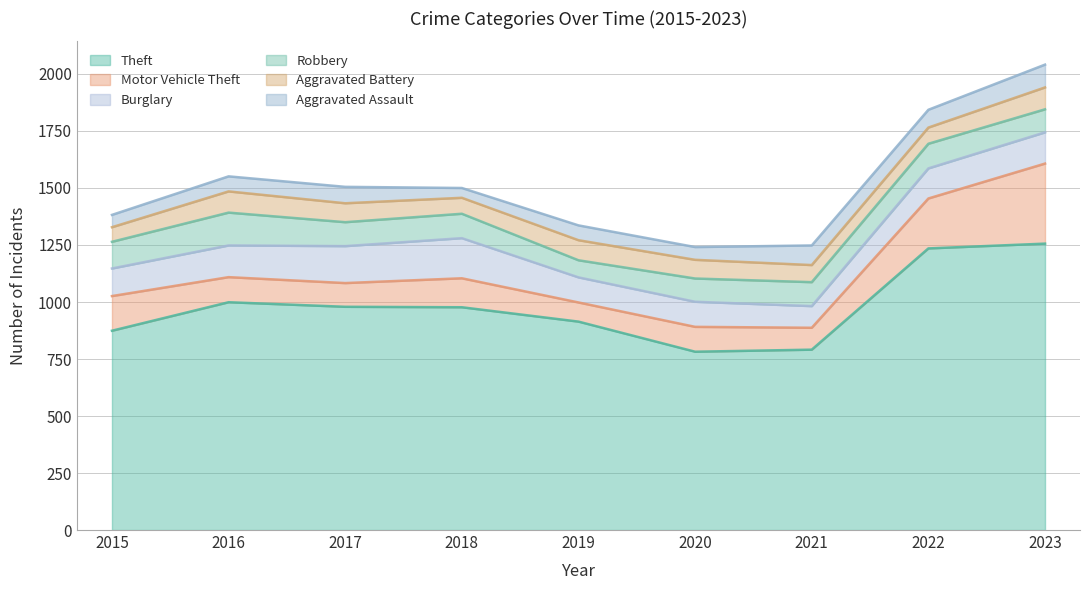

Reading right to left, extract all data points from this chart.

Theft: 1256	1235	791	782	914	977	979	999	874
Motor Vehicle Theft: 351	219	96	109	84	127	104	110	152
Burglary: 137	132	95	110	110	176	162	139	121
Robbery: 101	108	105	102	75	107	105	144	117
Aggravated Battery: 96	71	75	82	88	70	83	93	64
Aggravated Assault: 100	78	86	56	65	43	72	66	54